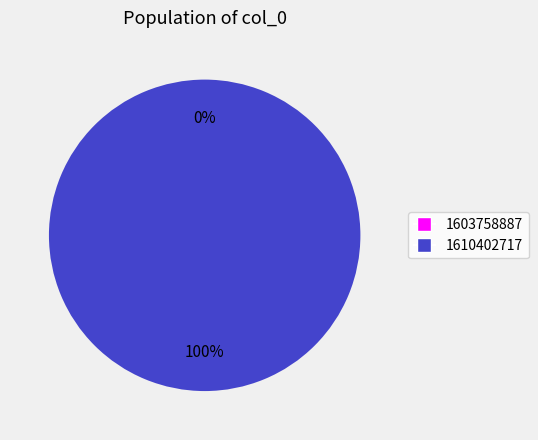

To the nearest percent, what is the difference between the 1603758887 and 1610402717 slice percentages?

100%